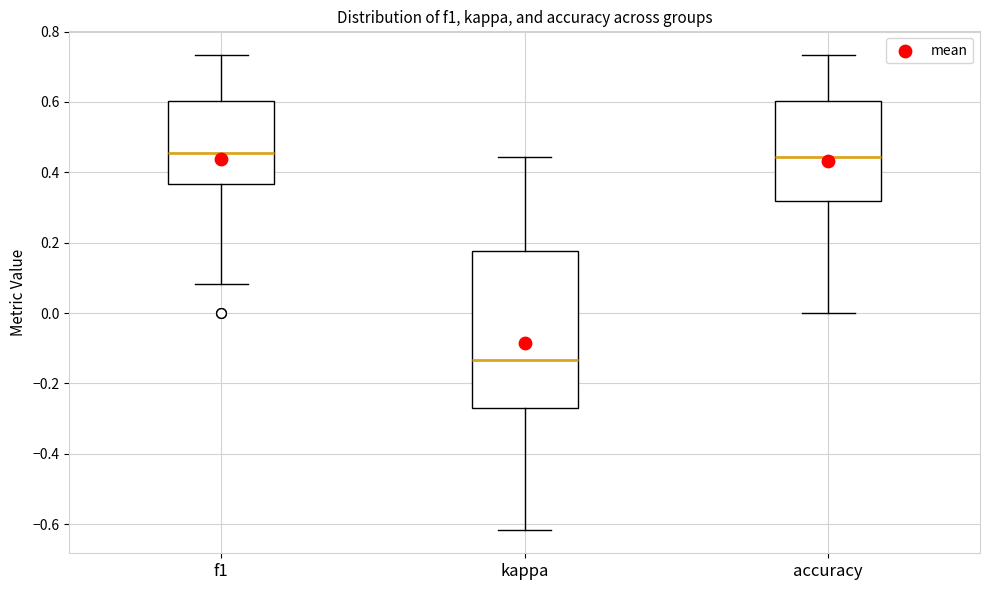

Reading left to right, read every box against the y-axis: the position of its median line, the range the box covers, and the ends of its whiskers. The values are not printed on the chart, so give them approximately, as read against the axis.

f1: median 0.46, box 0.36 to 0.60, whiskers 0.08 to 0.74
kappa: median -0.14, box -0.28 to 0.18, whiskers -0.62 to 0.44
accuracy: median 0.44, box 0.32 to 0.60, whiskers 0.00 to 0.74